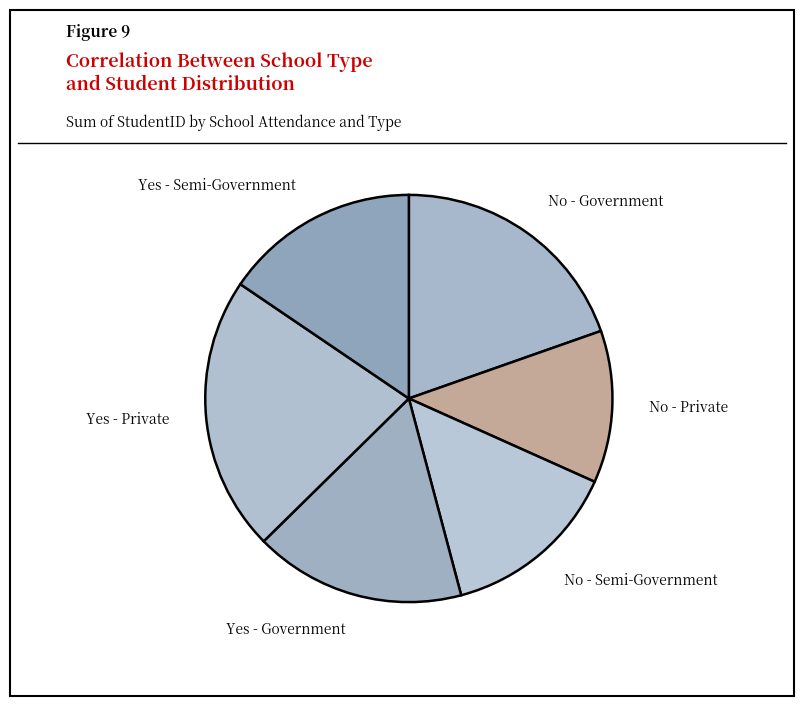

Which category has the smallest portion of the pie?

No - Private